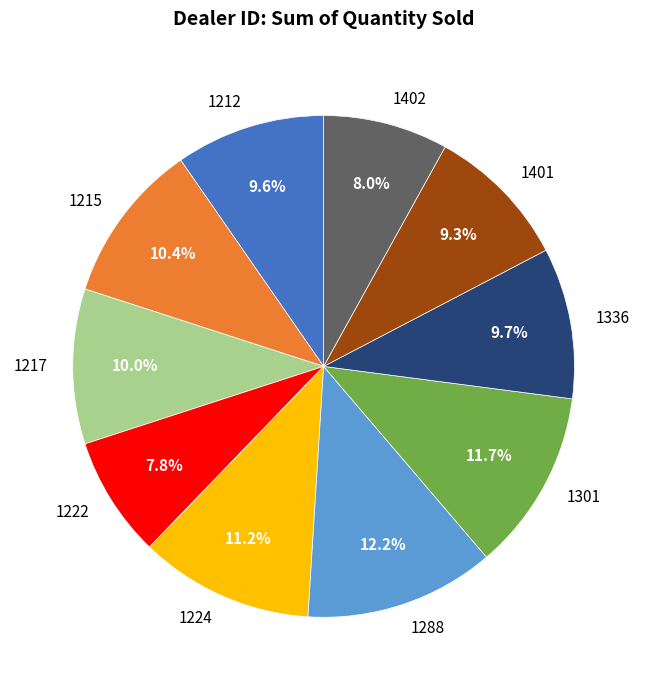

Between 1222 and 1215, which is larger?

1215